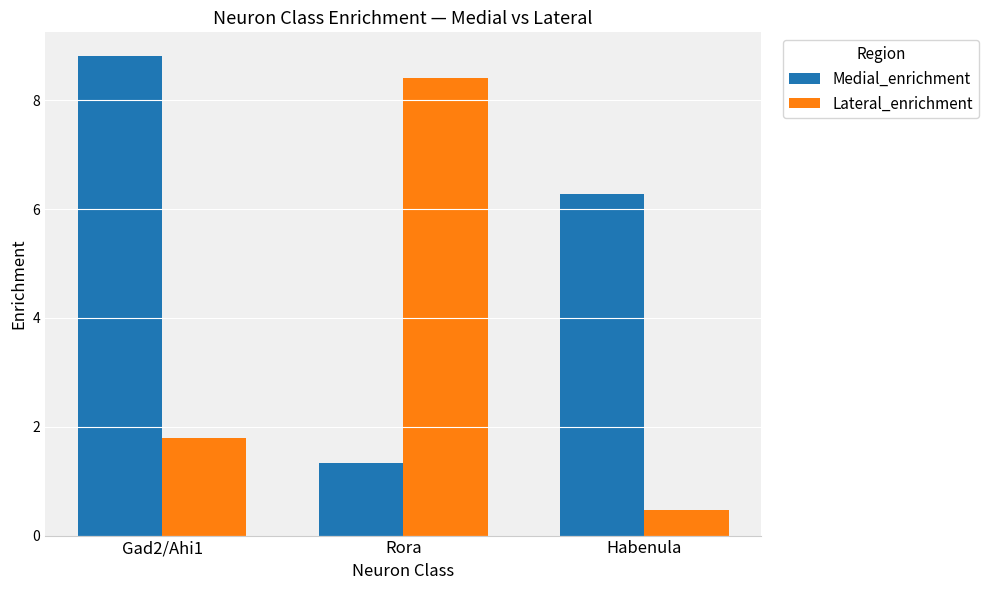

What is the difference between the highest and lowest values at Gad2/Ahi1?

7.0